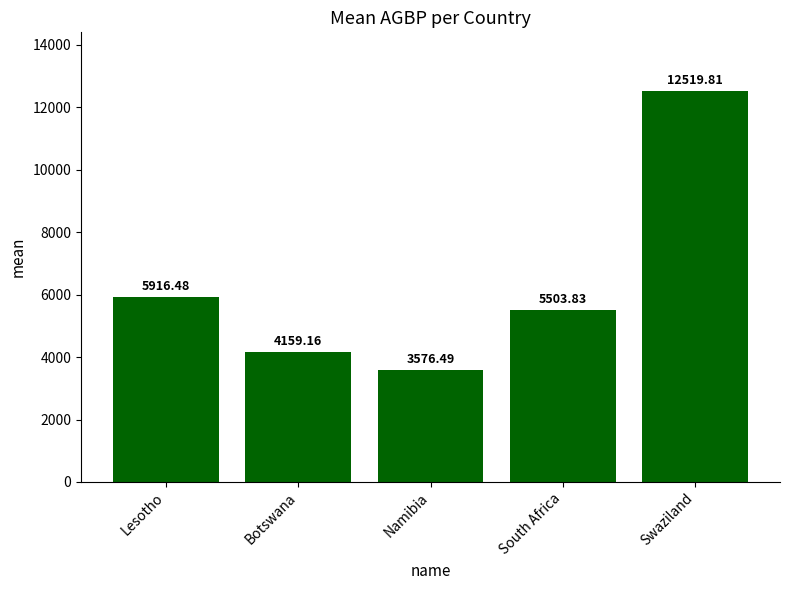

Count the number of values greater than 5503.

3